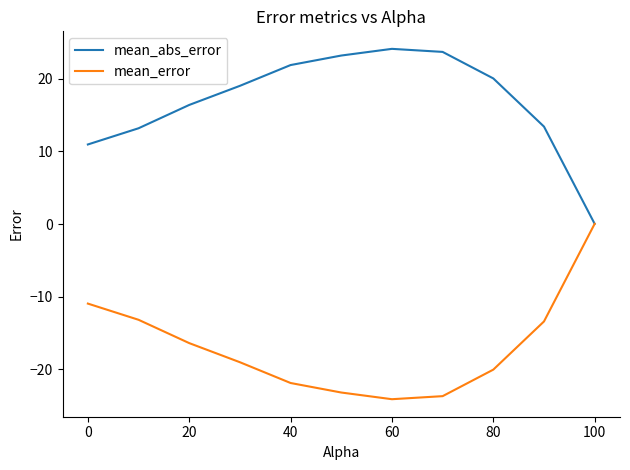

How many categories are shown in the chart?

11